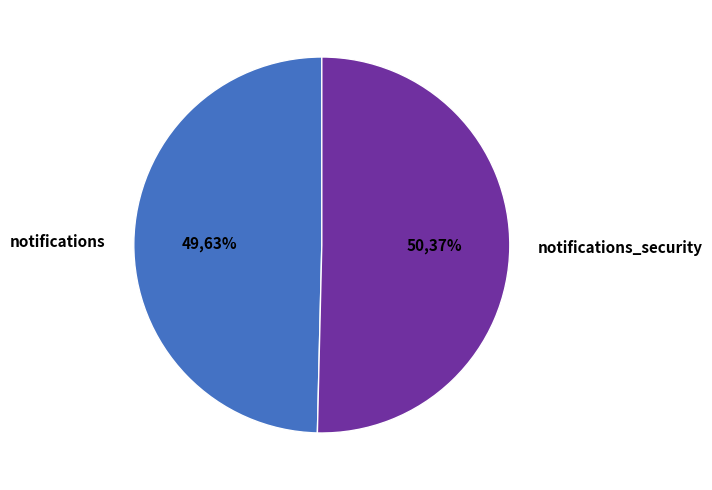

What is the total percentage of notifications and notifications_security?

100.0%